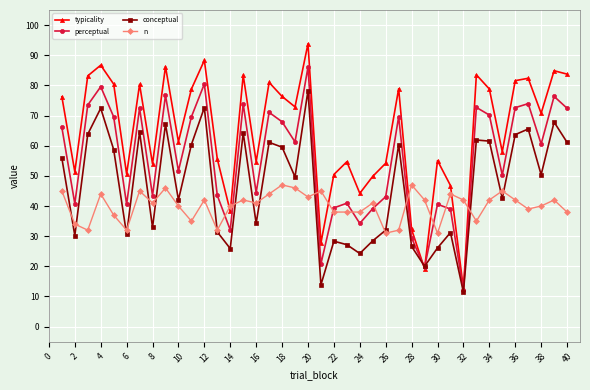

True or false: n and conceptual cross at least once.

True